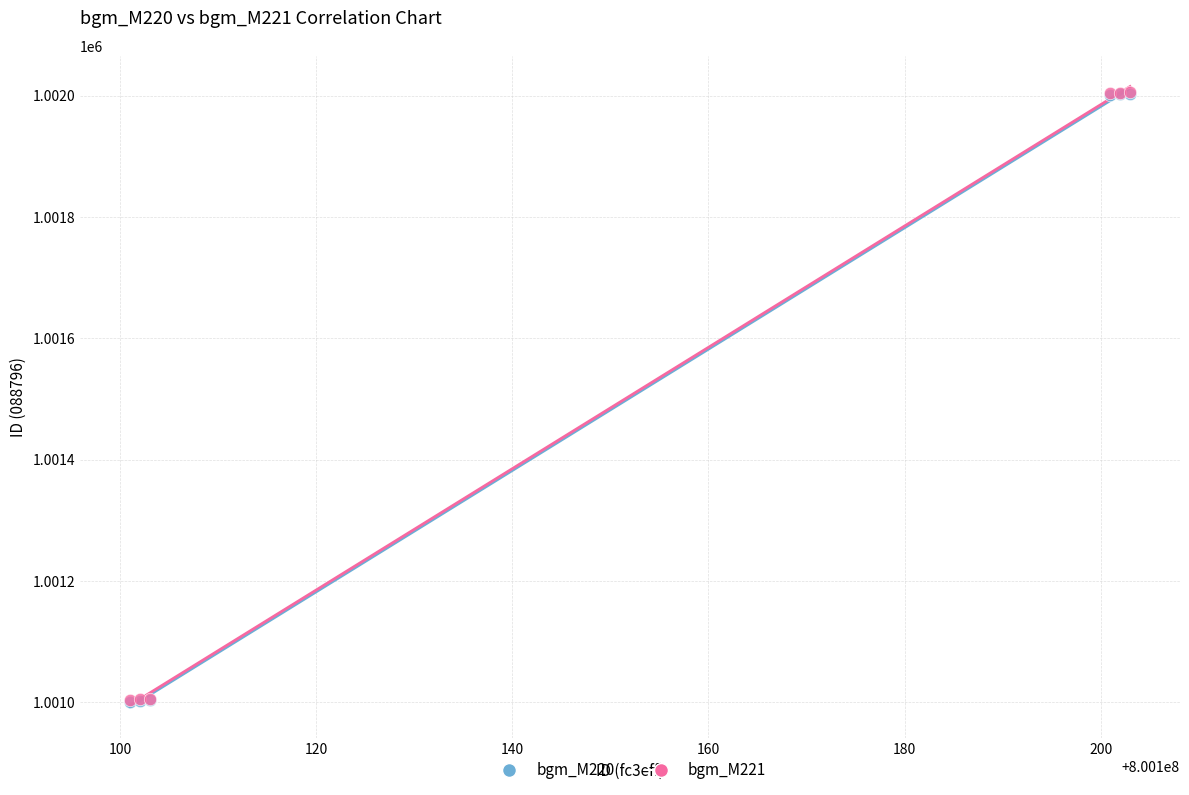

What are all the series names shown in the legend?

bgm_M220, bgm_M221